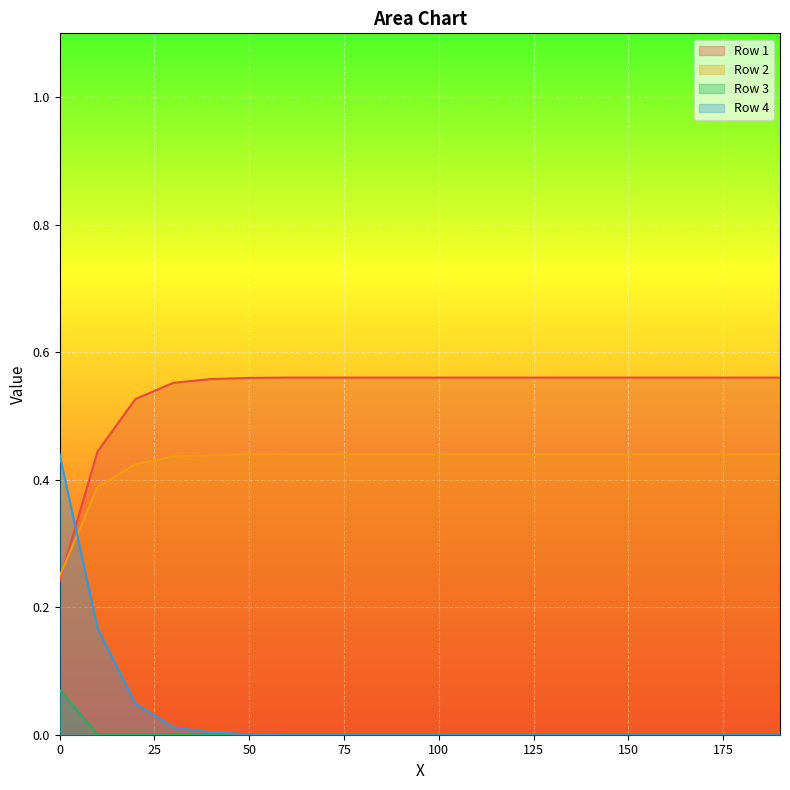

What is the spread (max minus min) of values at 10?

0.4